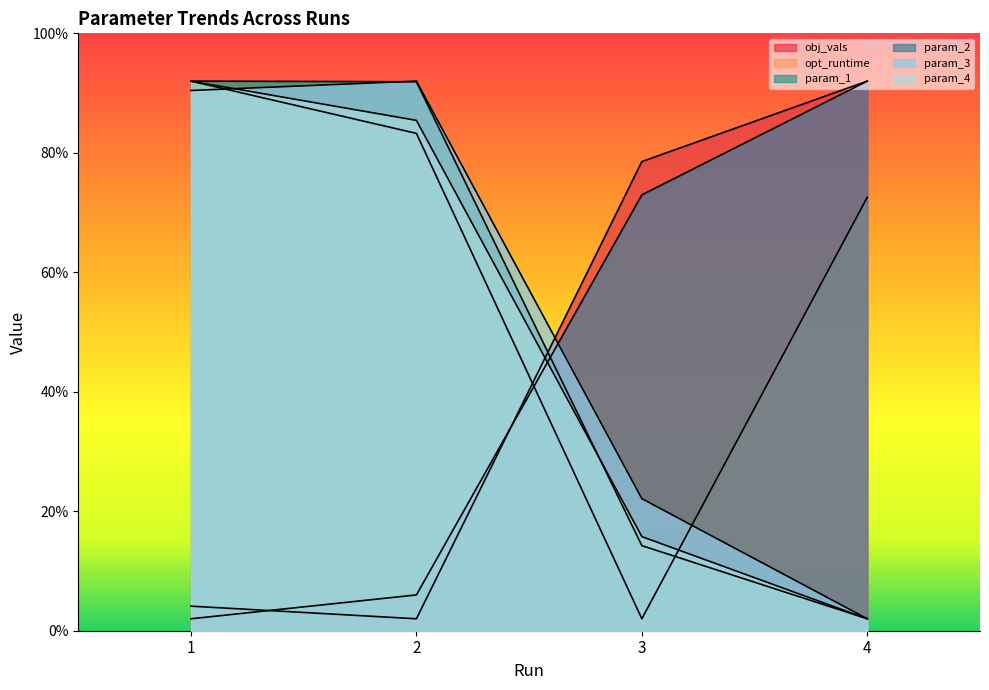

True or false: param_3 has more than 0 interior local peaks.

True